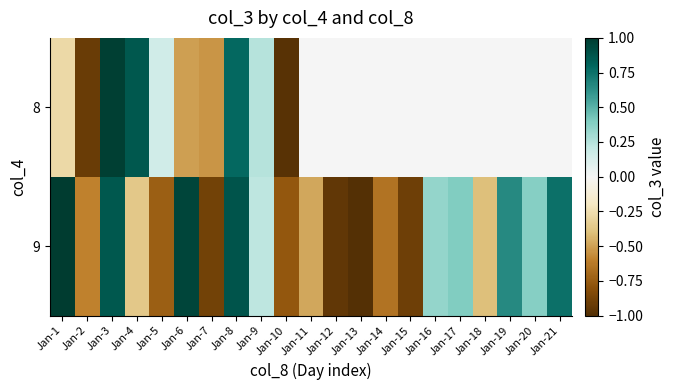

At which label does 9 first exceed 0?

Jan-1